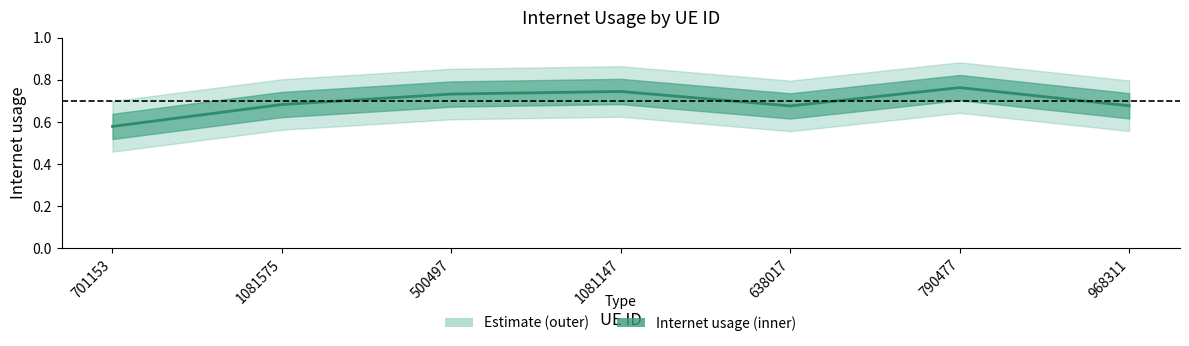

True or false: the data has more than 2 interior local peaks.

False